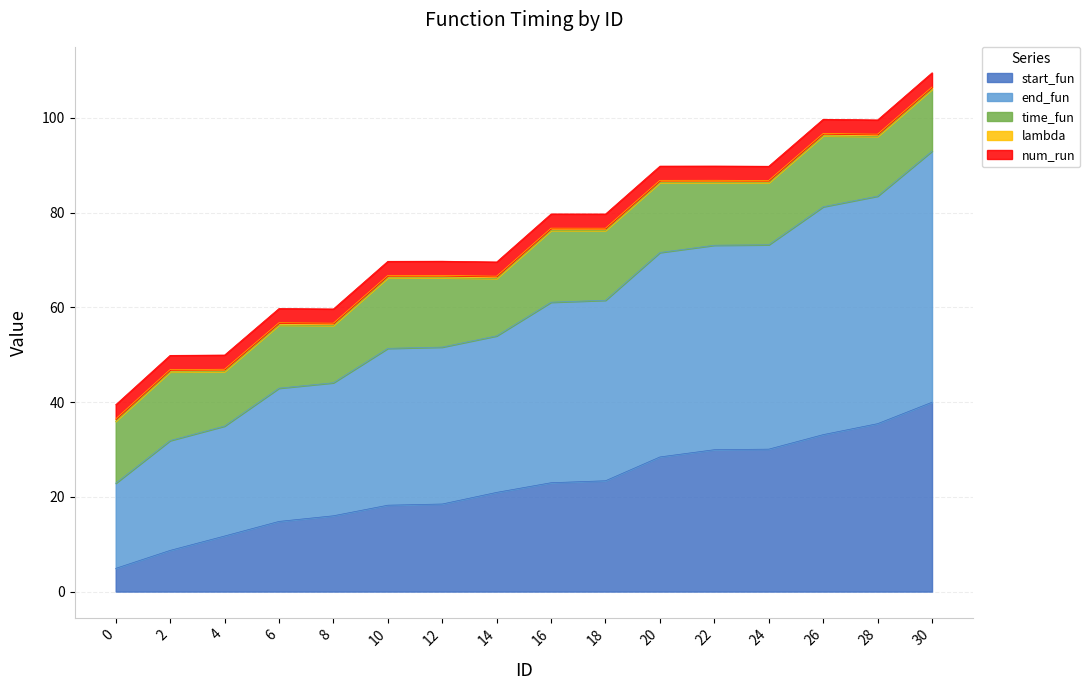

True or false: time_fun and end_fun intersect in this chart.

False